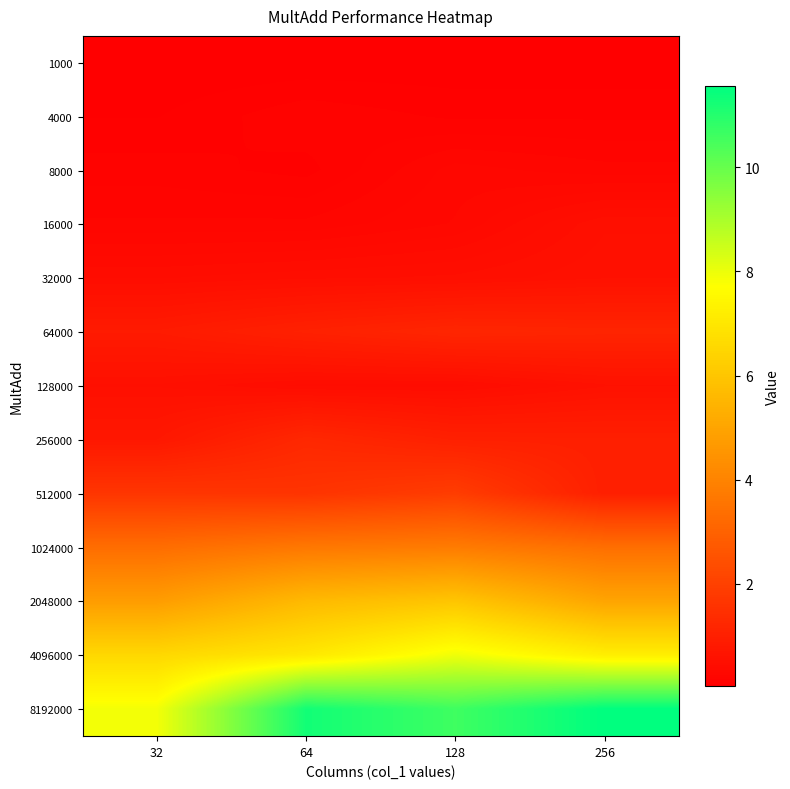

How many series are shown in this chart?

13